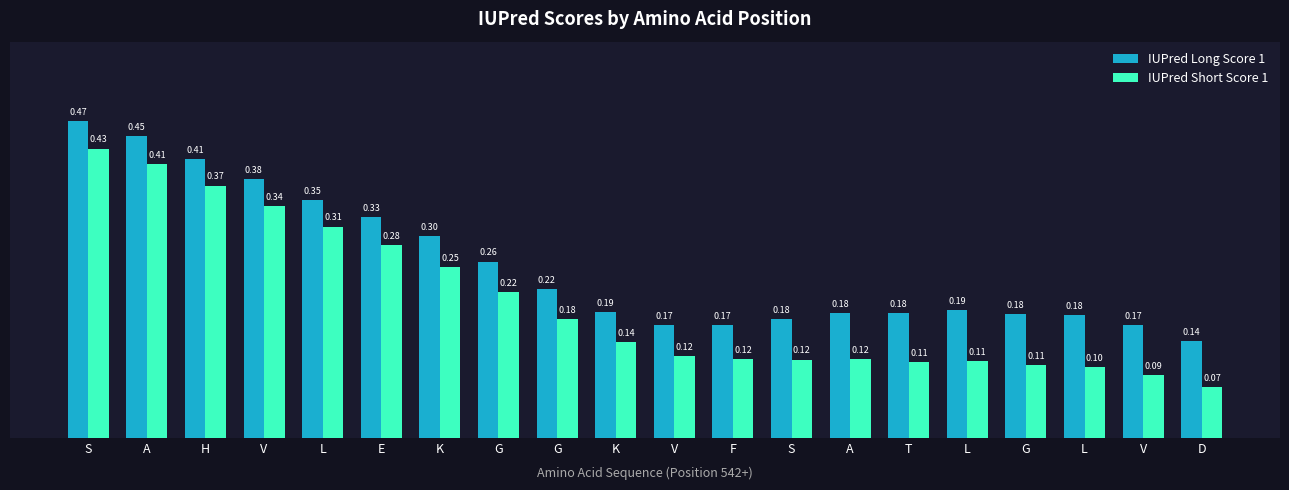

What is the smallest value displayed?

0.1